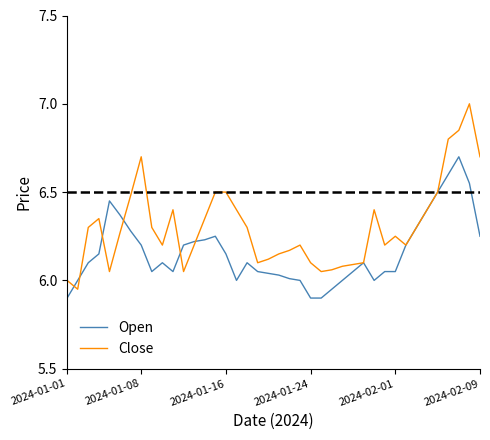

Which series has the largest range (max minus min)?

Close